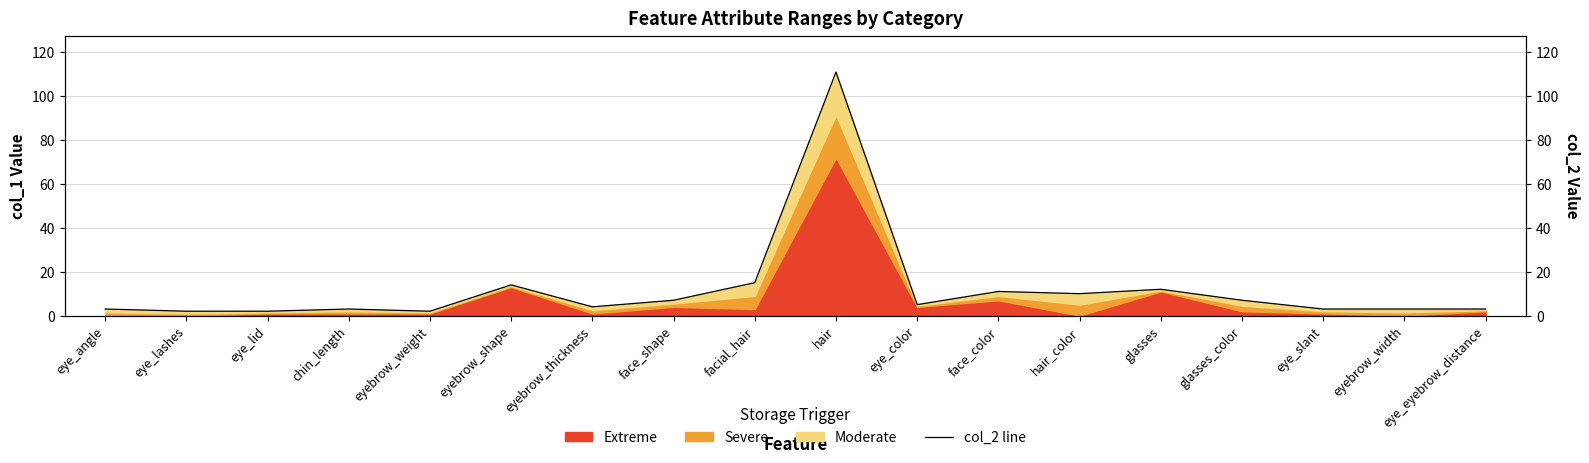

Rank the categories by value from highest to lowest.

hair, facial_hair, eyebrow_shape, glasses, face_color, hair_color, face_shape, glasses_color, eye_color, eyebrow_thickness, eye_angle, chin_length, eye_slant, eyebrow_width, eye_eyebrow_distance, eye_lashes, eye_lid, eyebrow_weight